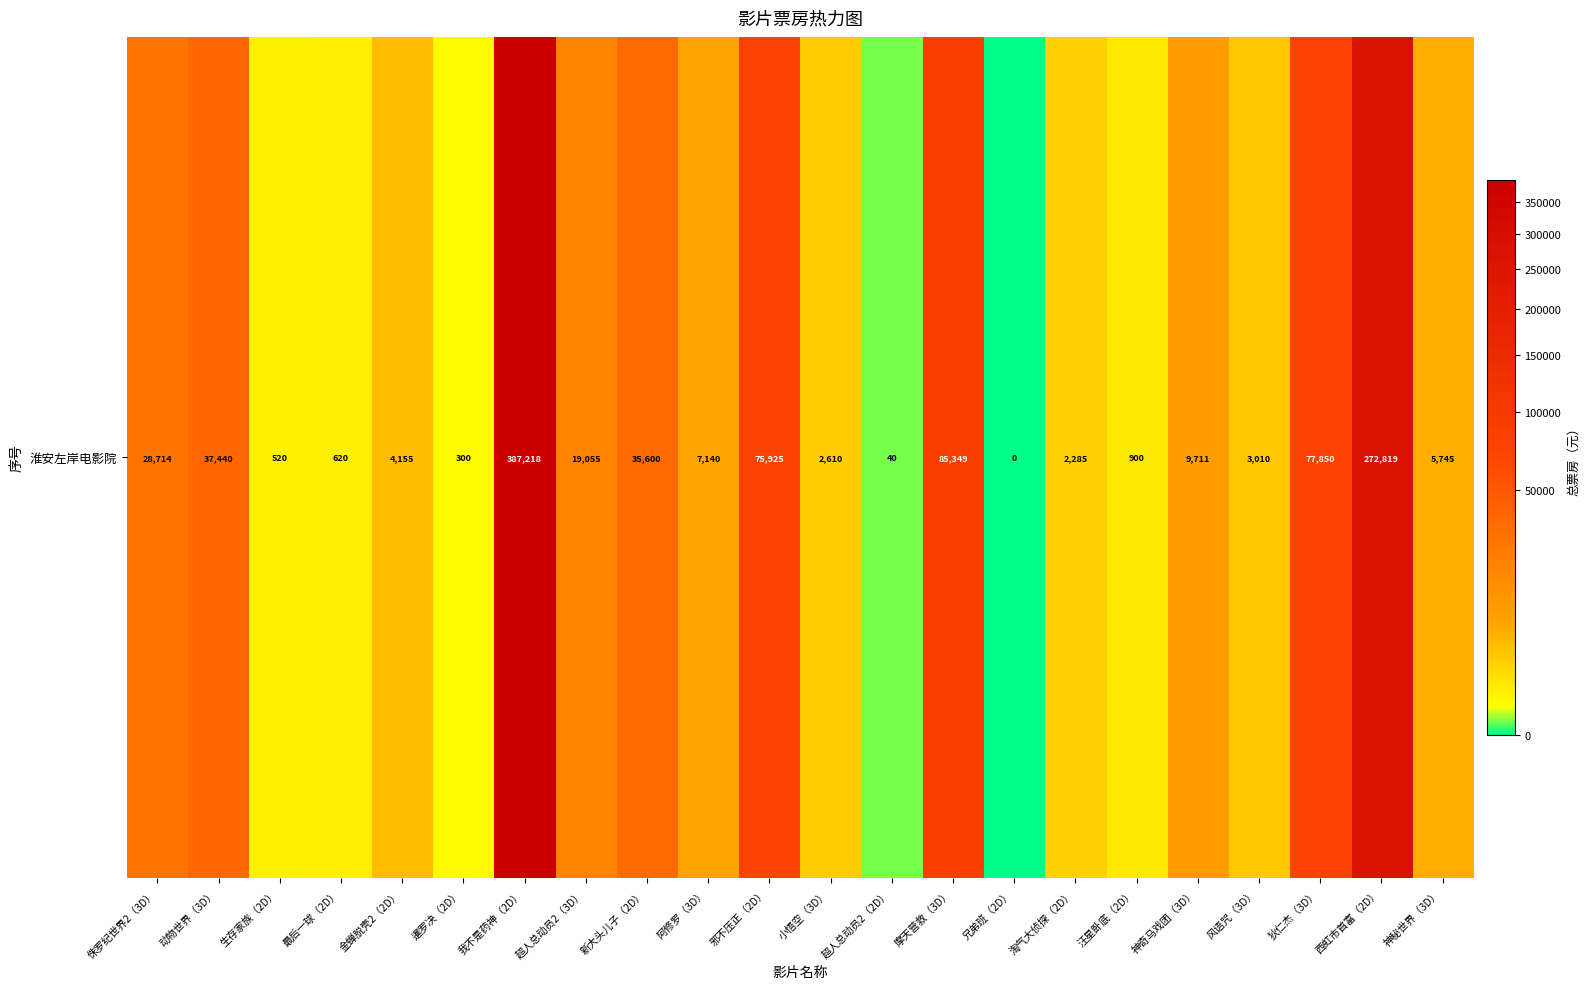

Rank the categories by value from highest to lowest.

我不是药神（2D）, 西虹市首富（2D）, 摩天营救（3D）, 狄仁杰（3D）, 邪不压正（2D）, 动物世界（3D）, 新大头儿子（2D）, 侏罗纪世界2（3D）, 超人总动员2（3D）, 神奇马戏团（3D）, 阿修罗（3D）, 神秘世界（3D）, 金蝉脱壳2（2D）, 风语咒（3D）, 小悟空（3D）, 淘气大侦探（2D）, 汪星卧底（2D）, 最后一球（2D）, 生存家族（2D）, 暹罗决（2D）, 超人总动员2（2D）, 兄弟班（2D）